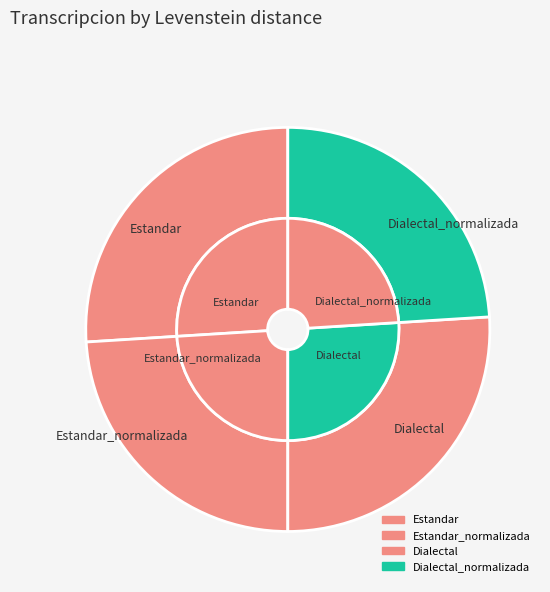

Do Dialectal and Dialectal_normalizada together represent more than half of the pie?

No